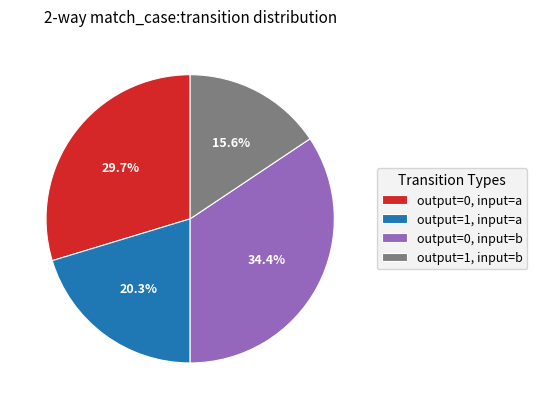

Does output=1, input=b account for over 50% of the chart?

No